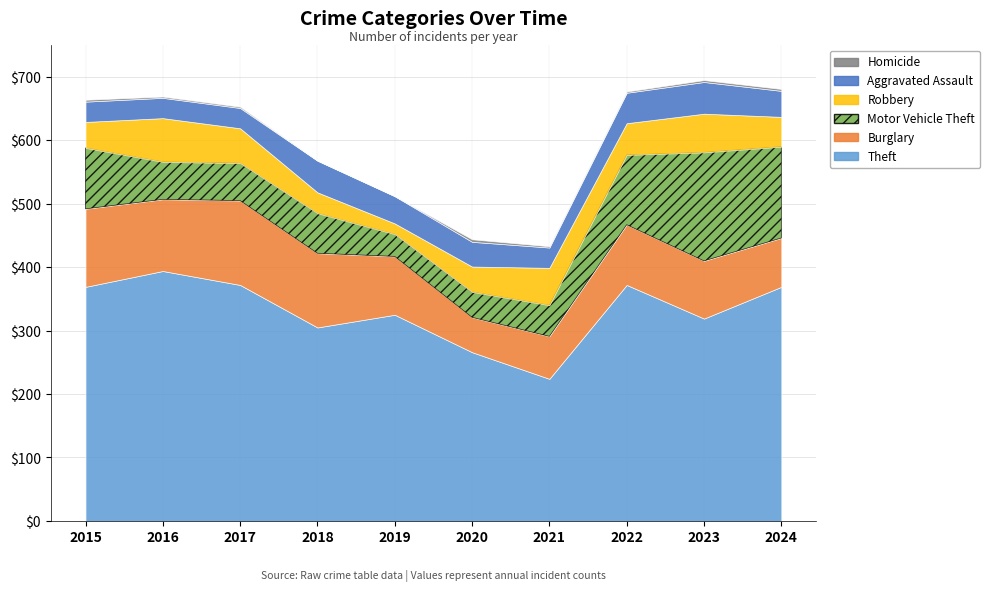

At which category is the sum across all series the highest?

2023